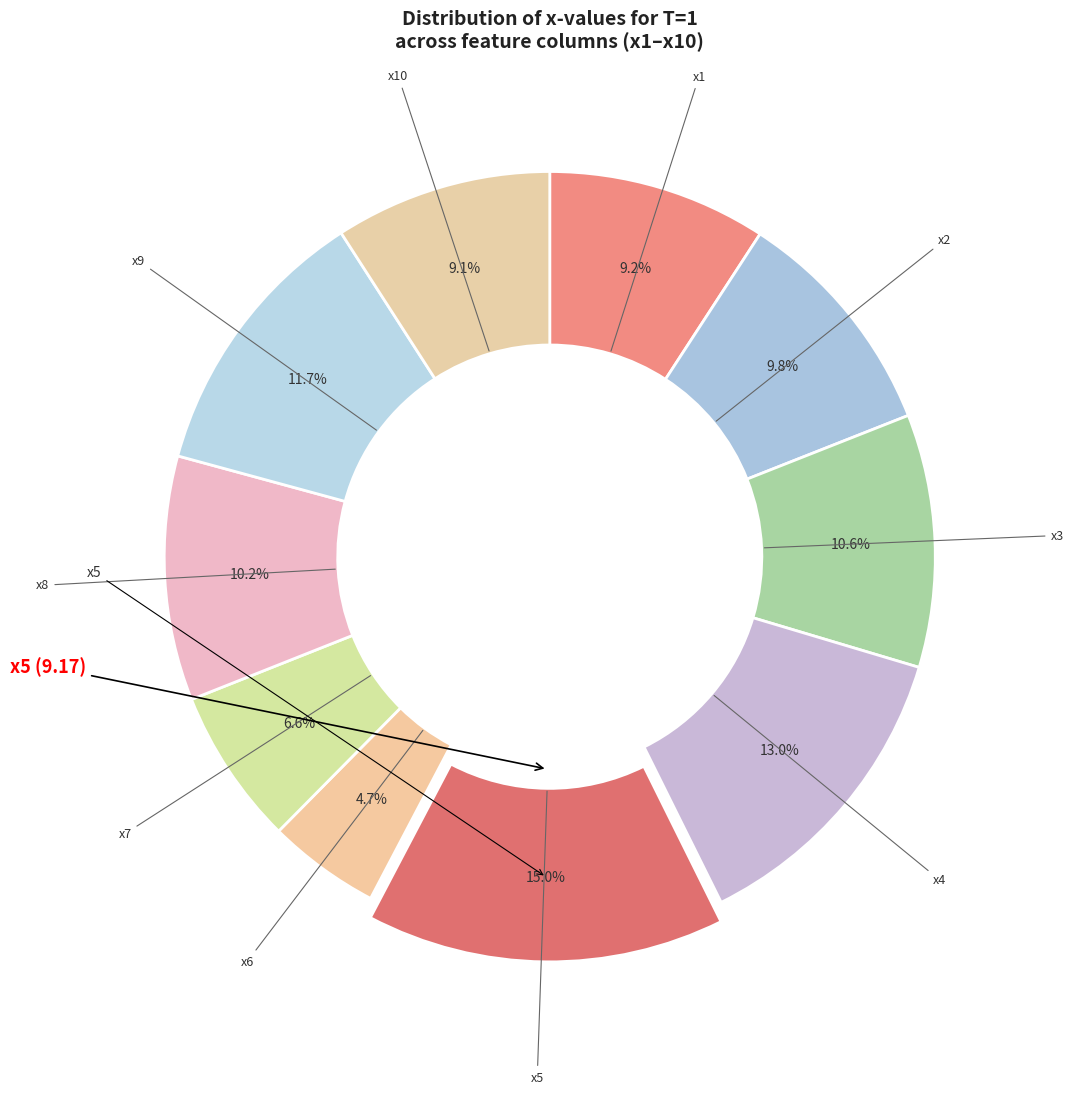

How many slices are in this pie chart?

10